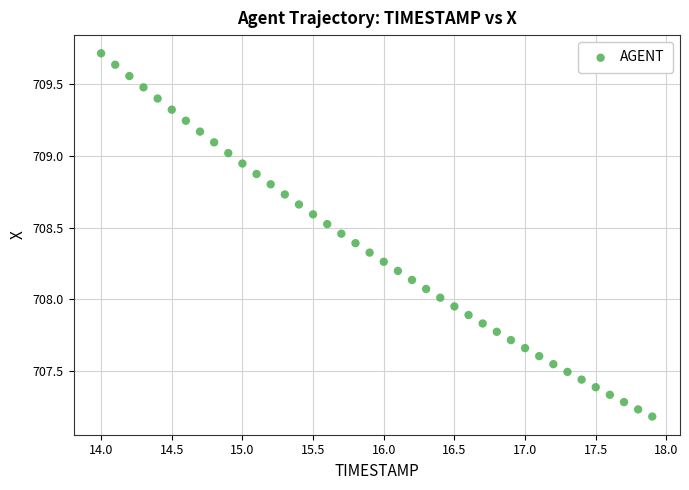

What is the range of Y values (max minus min)?

2.5